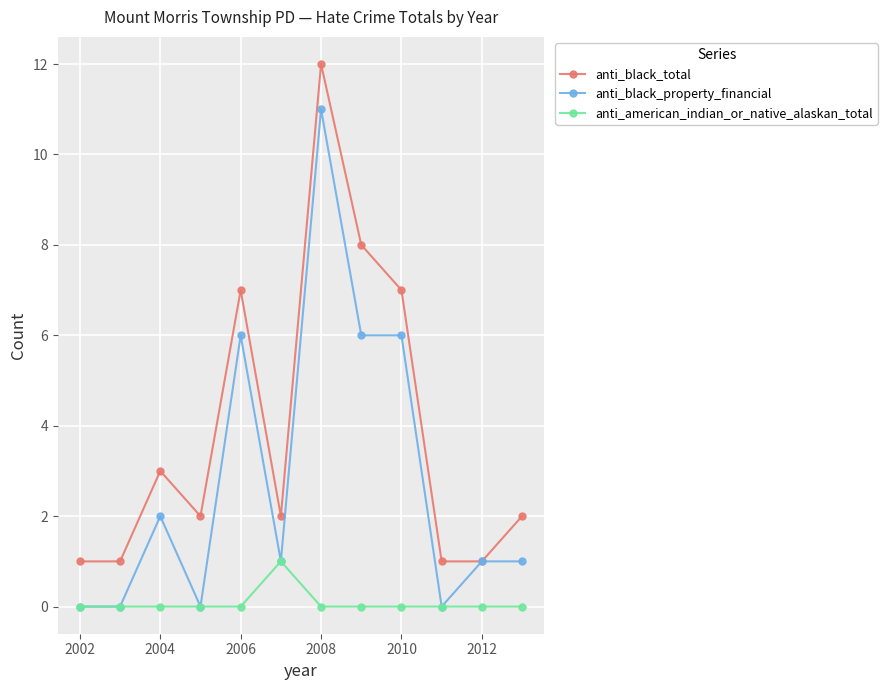

True or false: anti_american_indian_or_native_alaskan_total has more than 0 interior local peaks.

True